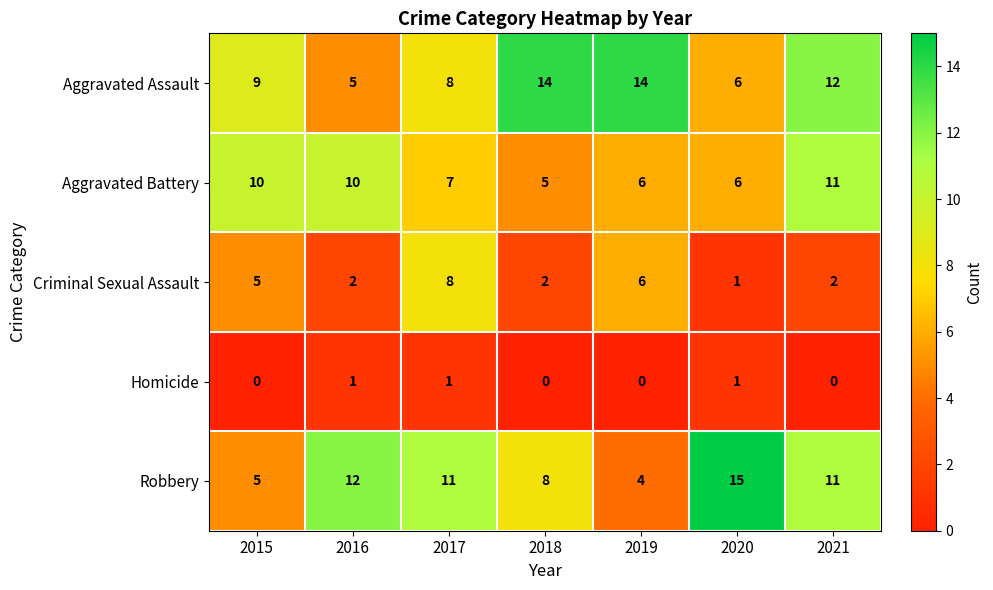

List the series in order of their peak value, highest first.

Robbery, Aggravated Assault, Aggravated Battery, Criminal Sexual Assault, Homicide